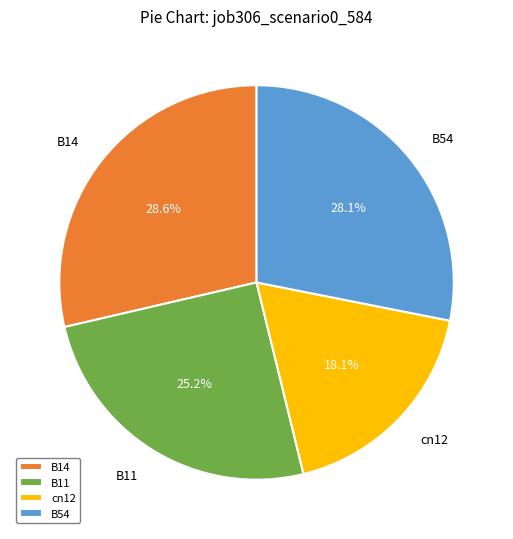

How much of the chart is everything except cn12?

81.9%